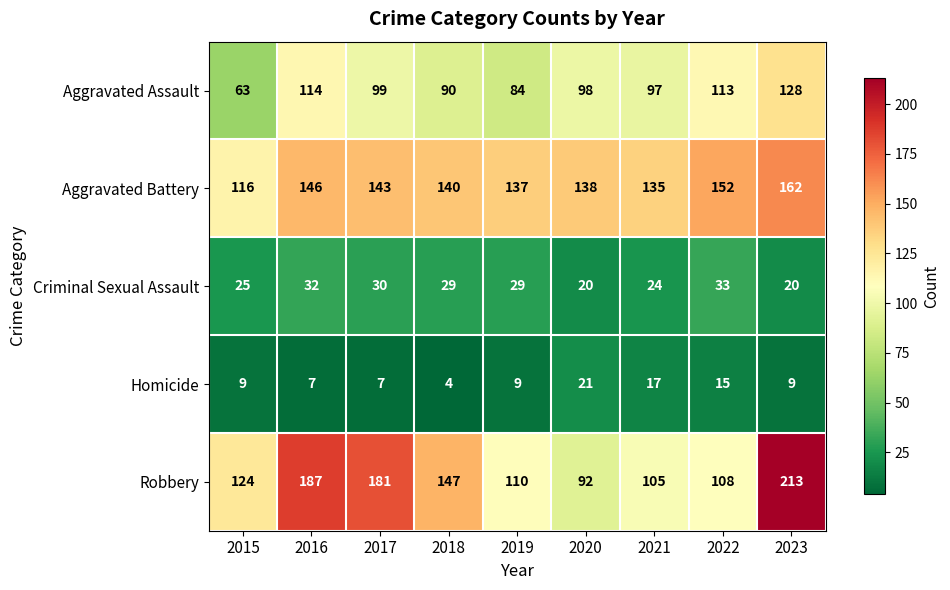

At which label does Aggravated Battery first exceed 140?

2016